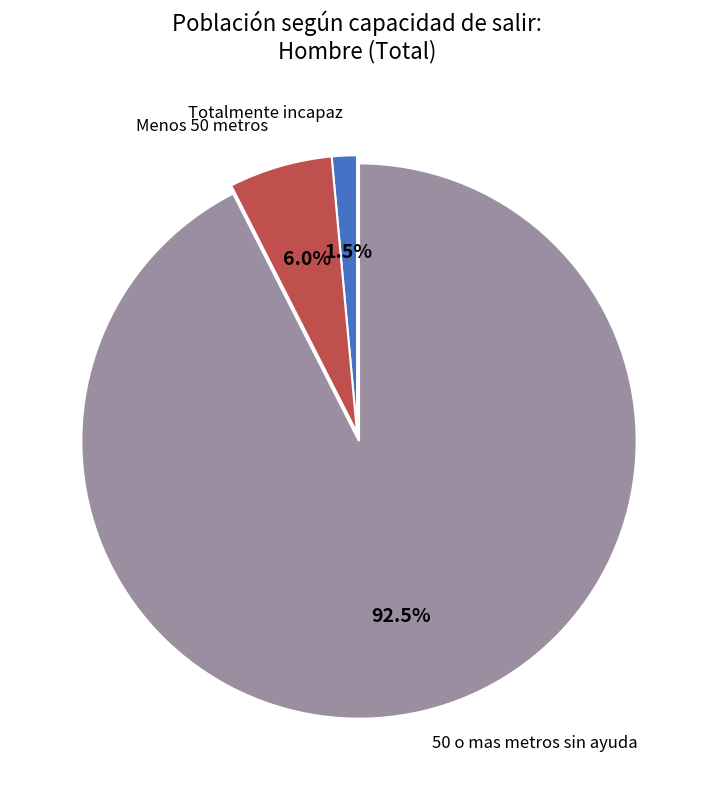

Is there any slice that represents more than half of the pie?

Yes